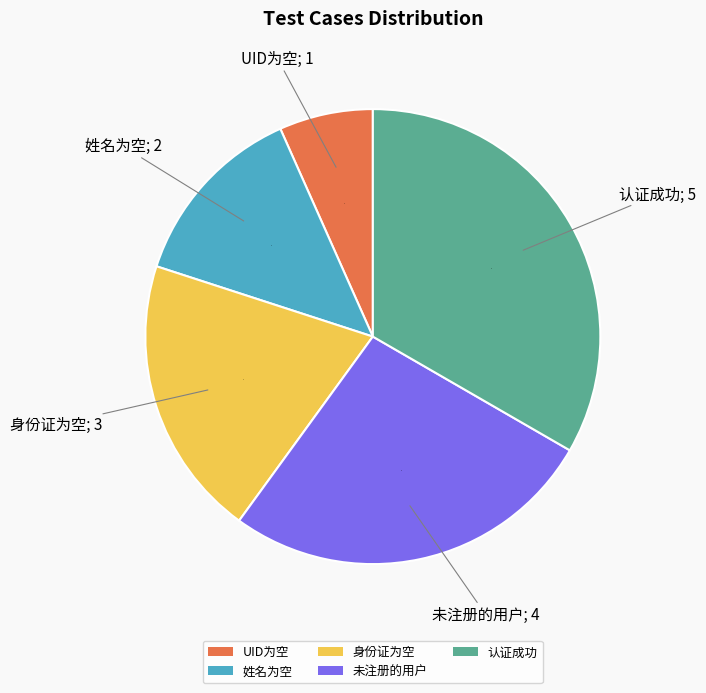

Is there a majority slice in this chart?

No